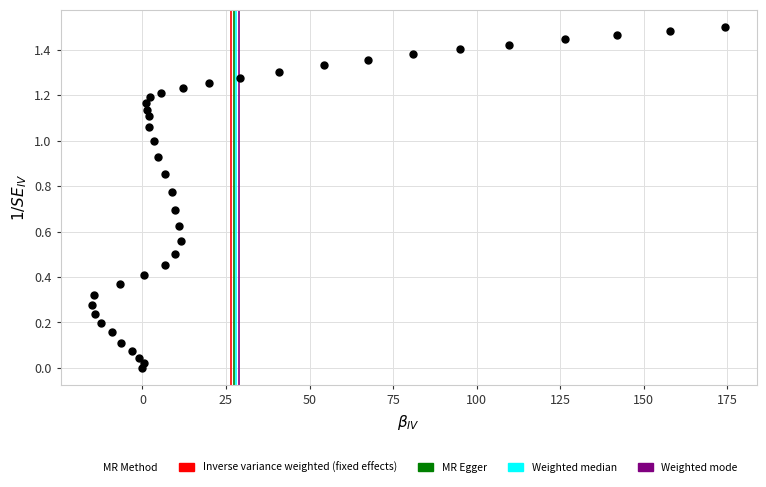

What is the range of X values (max minus min)?

189.3